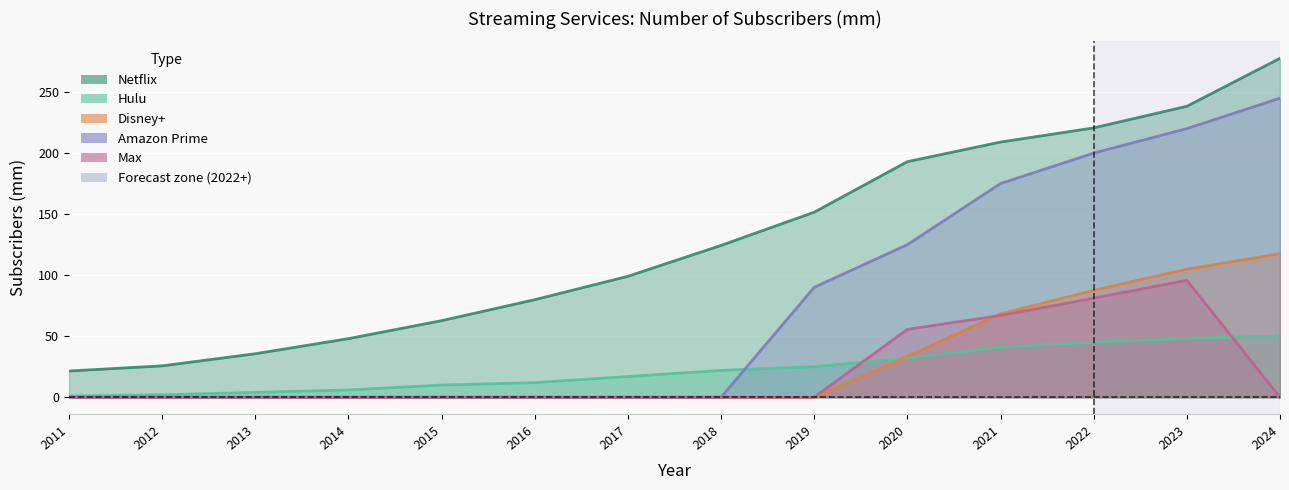

Which series has the largest total across all categories?

Netflix